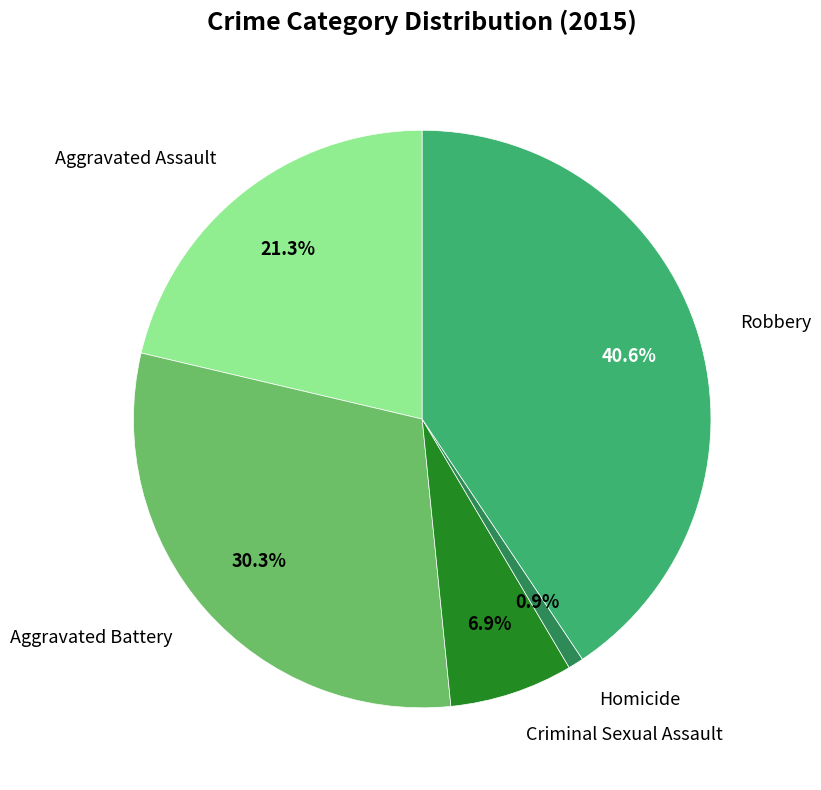

Rank the categories by value from highest to lowest.

Robbery, Aggravated Battery, Aggravated Assault, Criminal Sexual Assault, Homicide